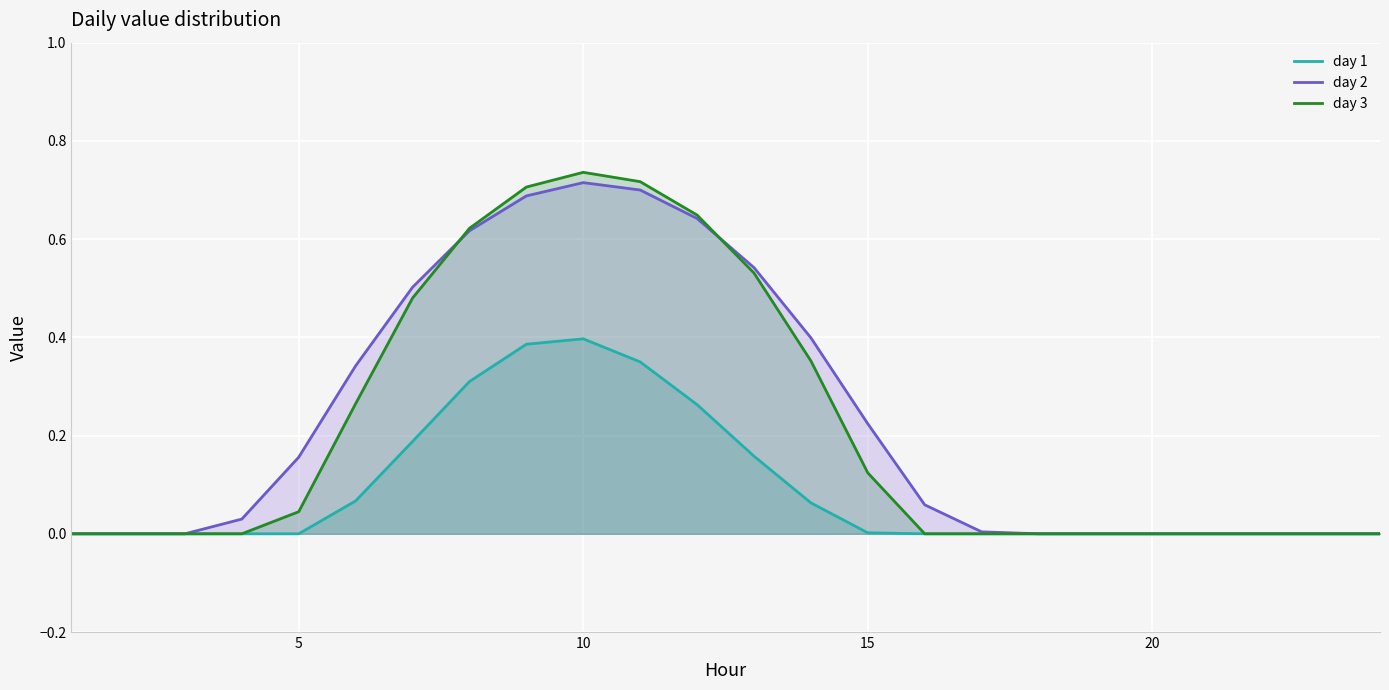

At how many categories does at least one series exceed 0?

14